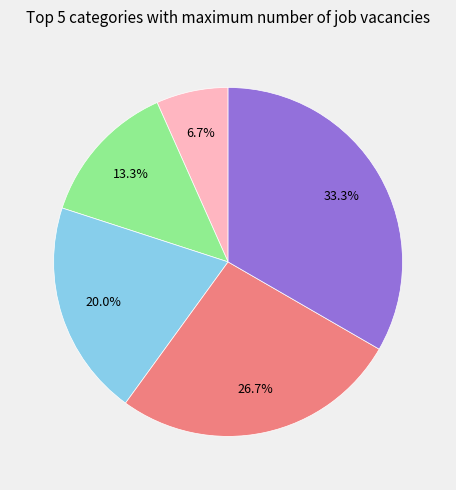

Does any single category account for the majority?

No